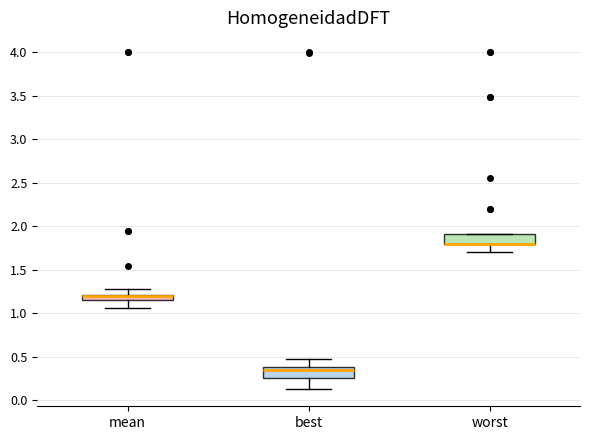

Where is the lower edge of the box for worst on the y-axis? The values are not printed on the chart, so give them approximately, as read against the axis.

1.80